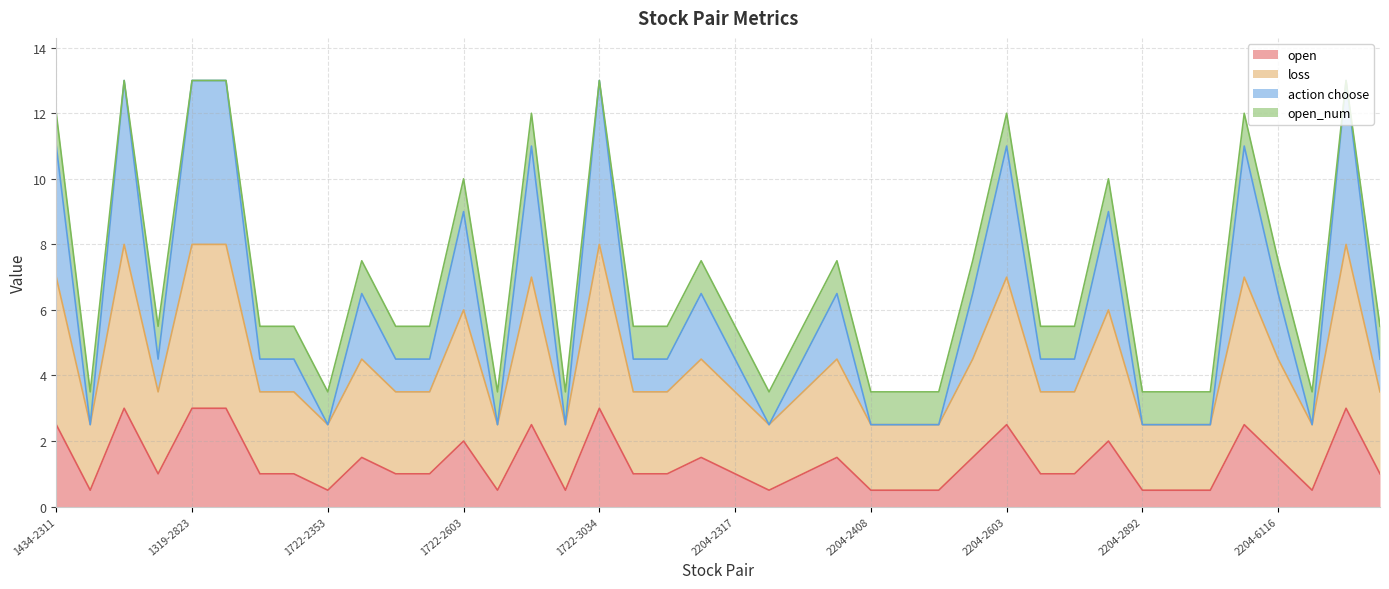

The loss series shows 3.5 at 2311-2881. True or false?

True